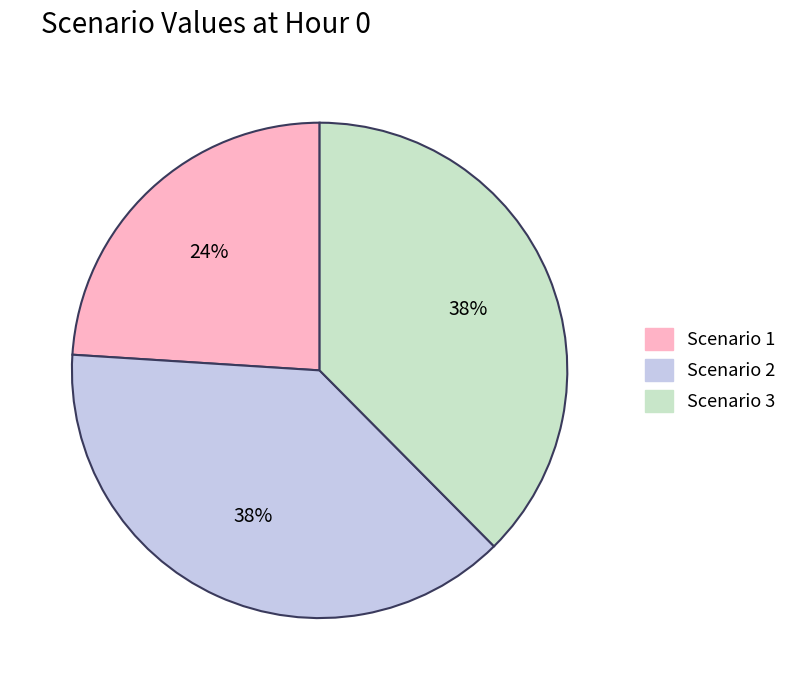

What is the smallest slice in the pie chart?

Scenario 1